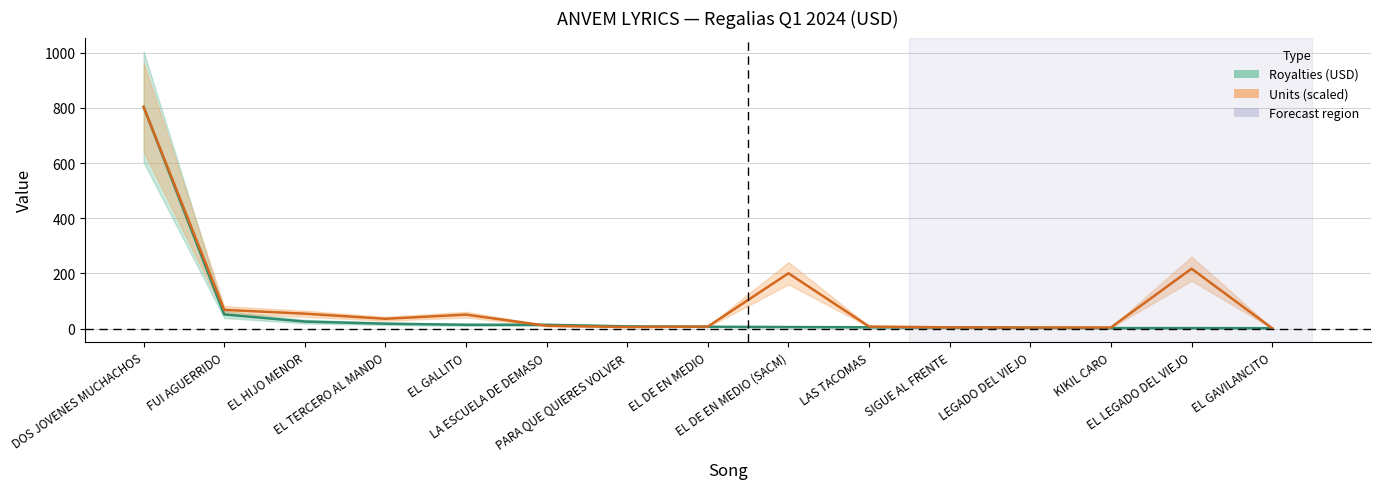

What is the spread (max minus min) of values at EL HIJO MENOR?

28.6